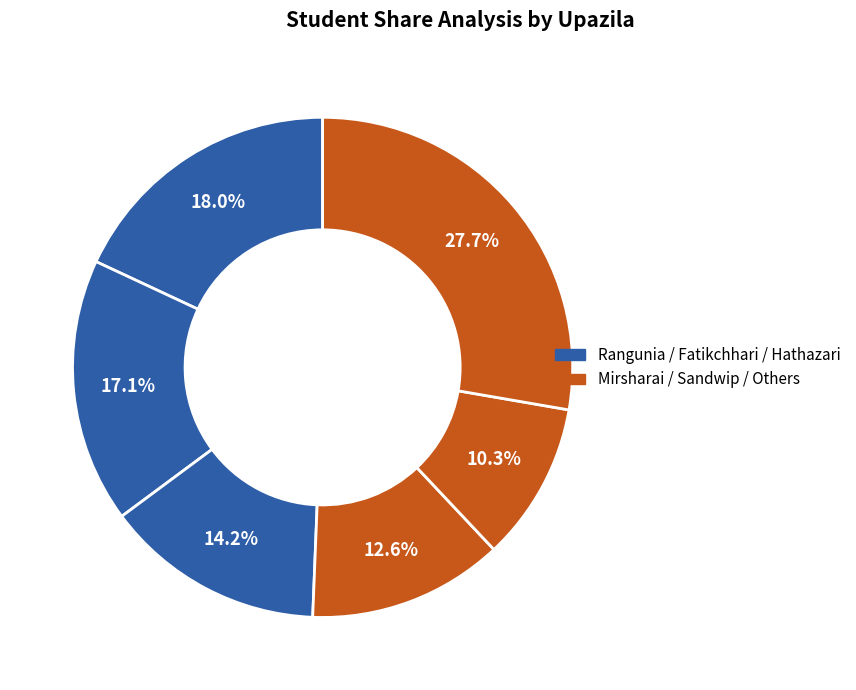

How many slices are in this pie chart?

6